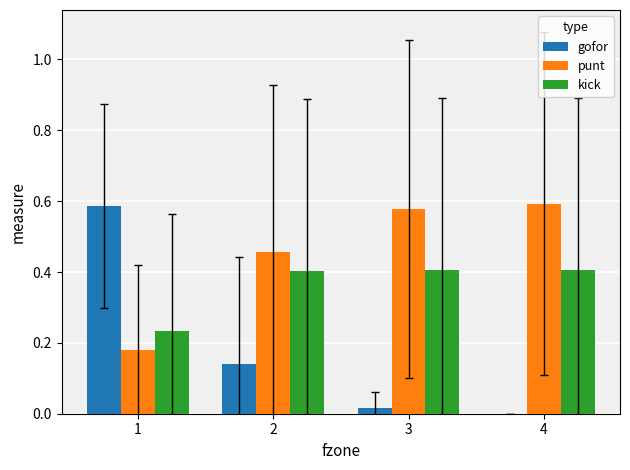

Which series changed the most between 1 and 3?

gofor